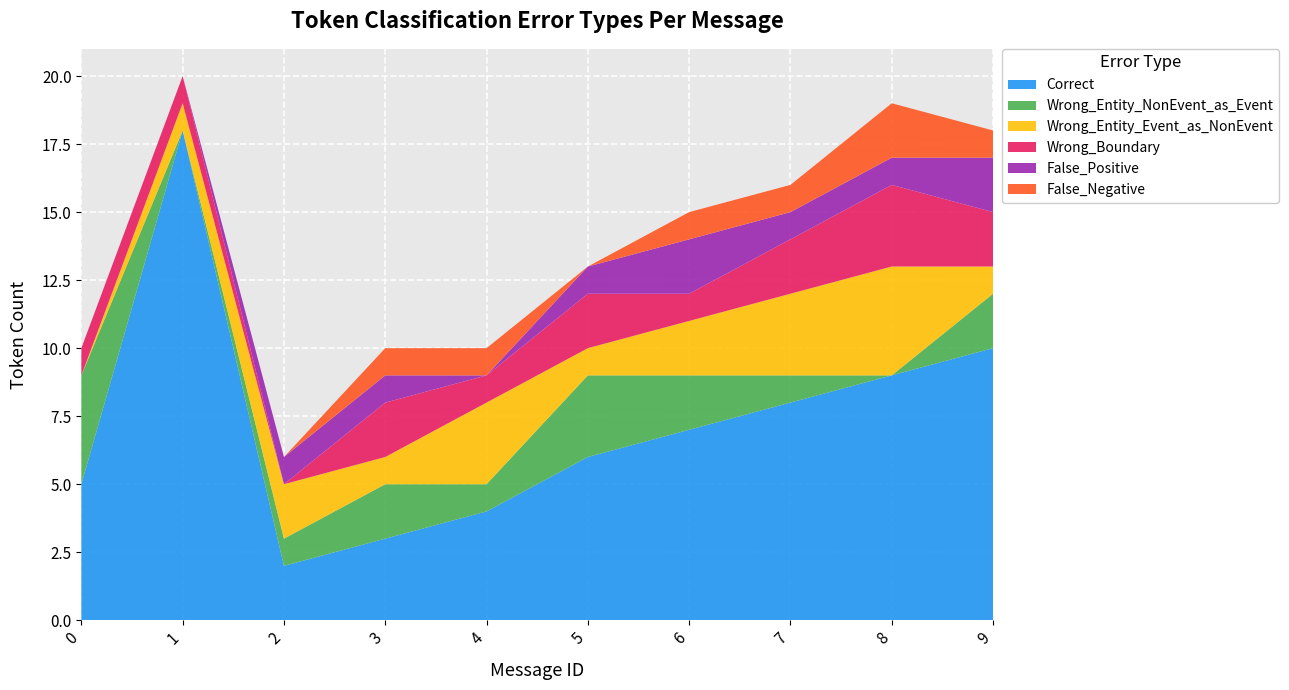

Reading right to left, transcribe all the data shown in this chart.

Correct: 10	9	8	7	6	4	3	2	18	5
Wrong_Entity_NonEvent_as_Event: 2	0	1	2	3	1	2	1	0	4
Wrong_Entity_Event_as_NonEvent: 1	4	3	2	1	3	1	2	1	0
Wrong_Boundary: 2	3	2	1	2	1	2	0	1	1
False_Positive: 2	1	1	2	1	0	1	1	0	0
False_Negative: 1	2	1	1	0	1	1	0	0	0